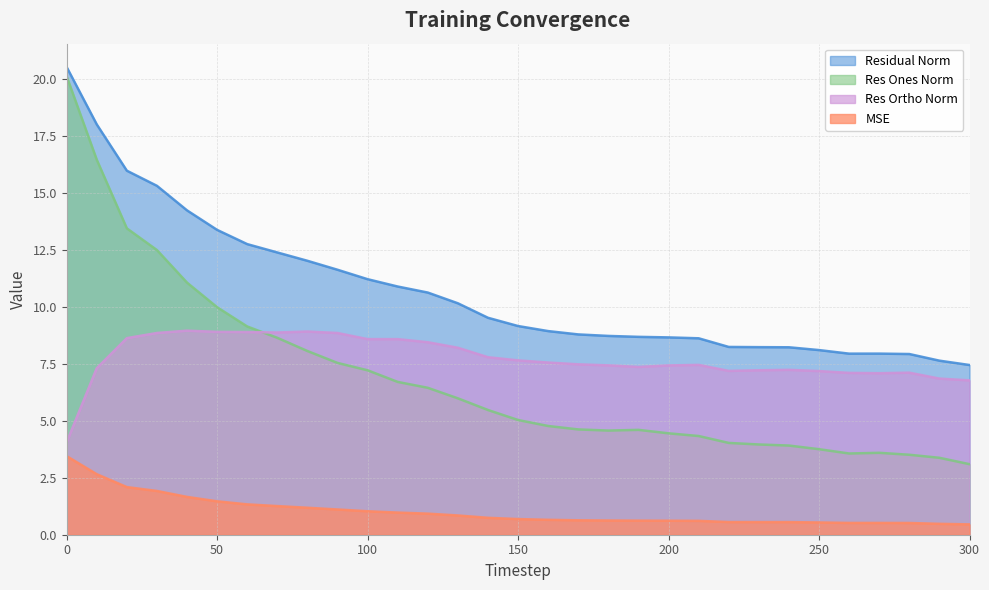

What is the average value of the res_ortho_norm series?

7.7